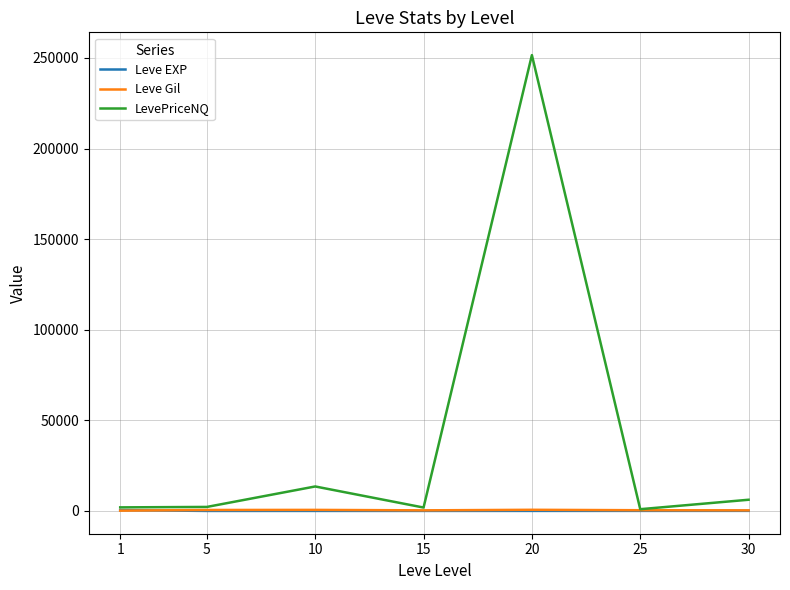

What is the minimum value shown in the chart?

2.3